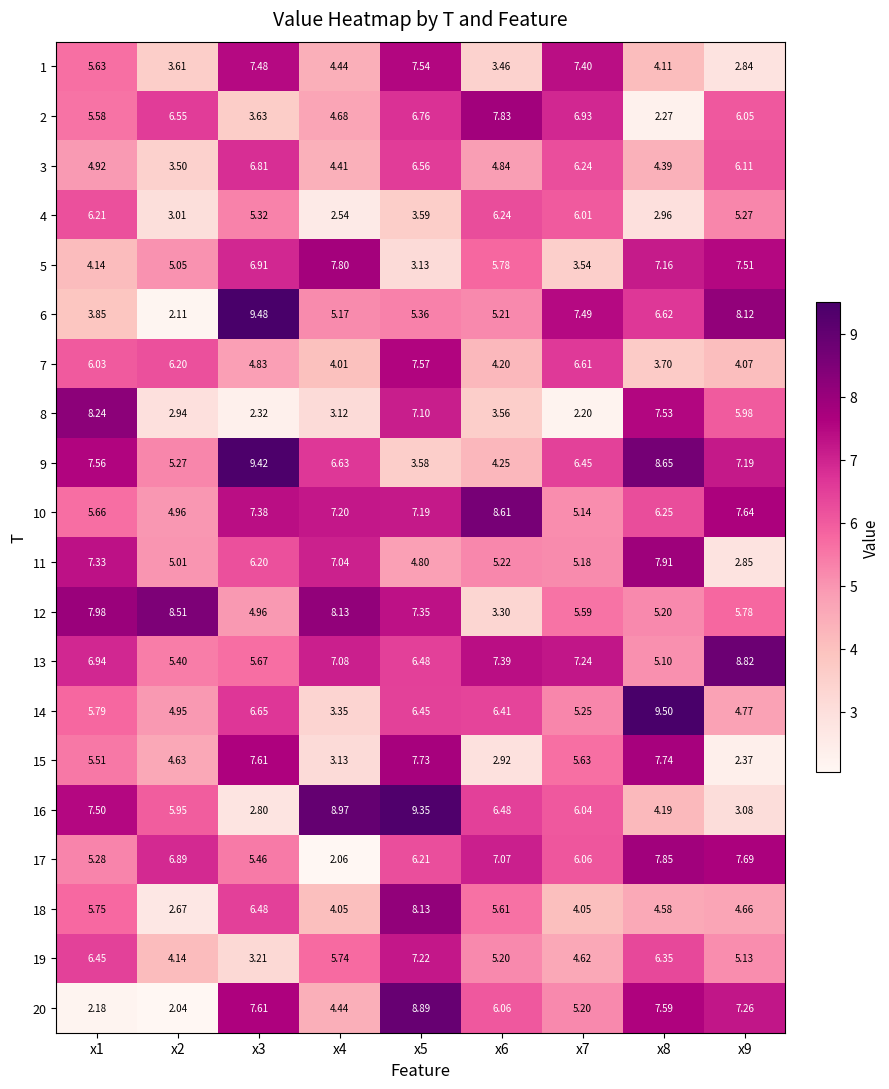

What is the spread (max minus min) of values at x8?

7.2